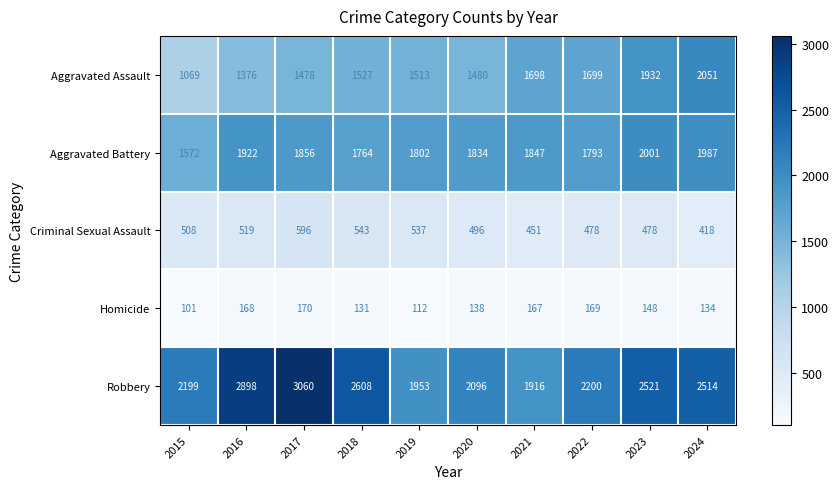

The value of Aggravated Battery at 2023 is 2001. True or false?

True